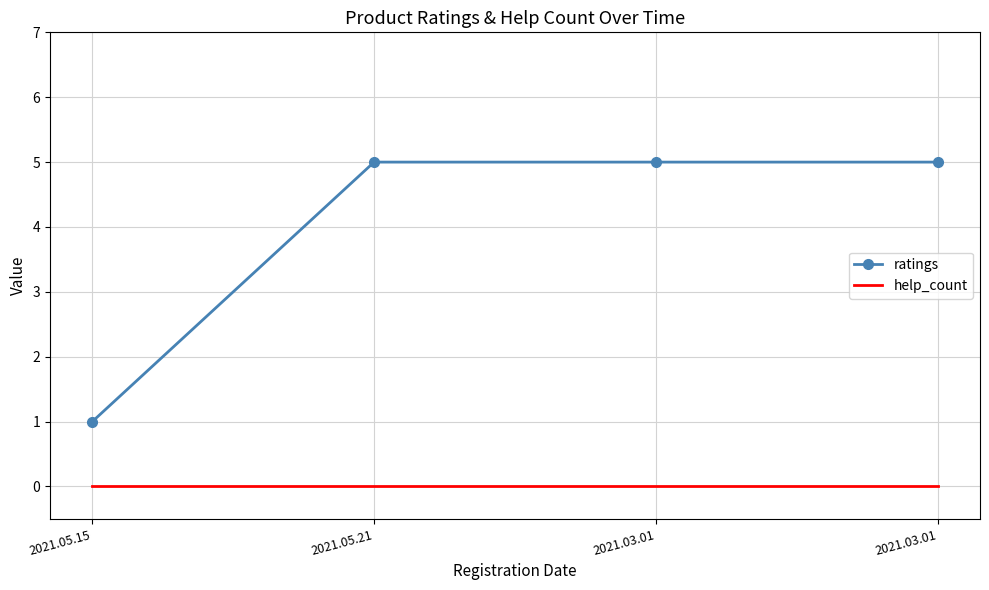

How many categories are shown in the chart?

4